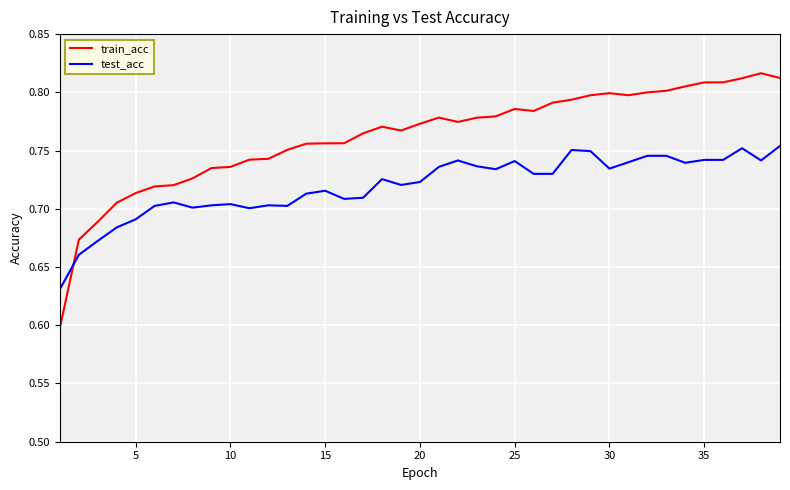

Which series has the widest spread of values?

train_acc